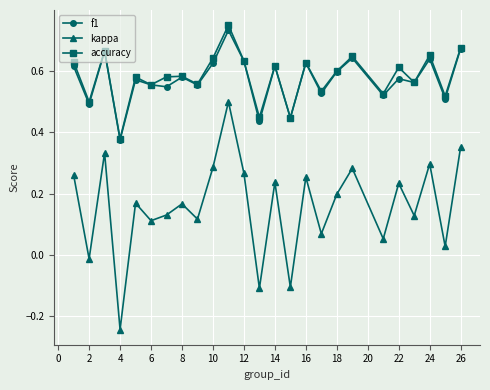

What are all the series names shown in the legend?

f1, kappa, accuracy